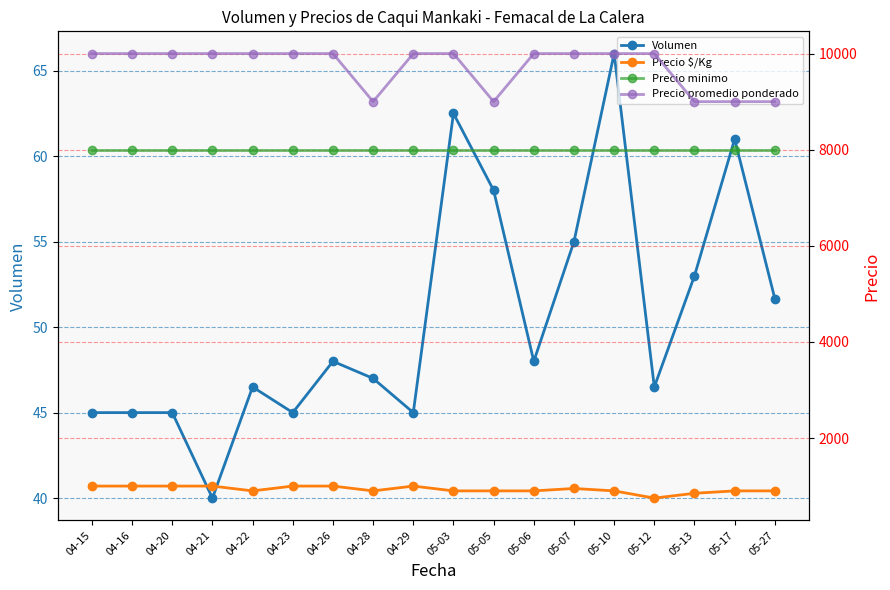

True or false: Precio minimo and Precio $/Kg cross at least once.

False